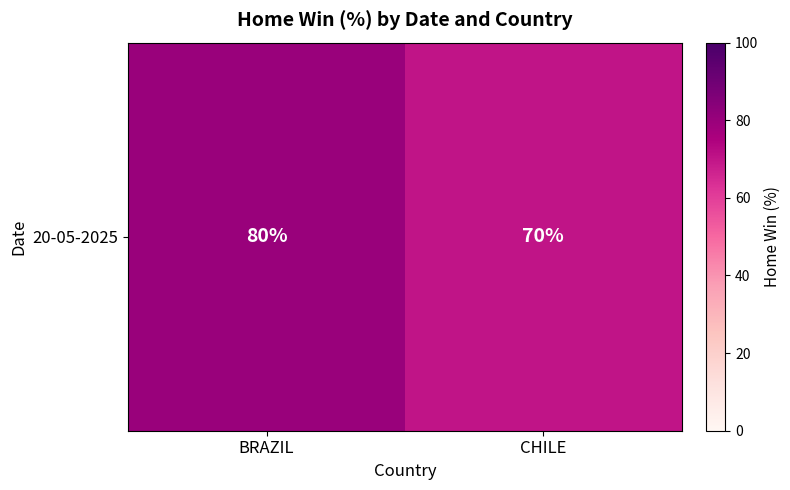

The value at BRAZIL is 80. True or false?

True